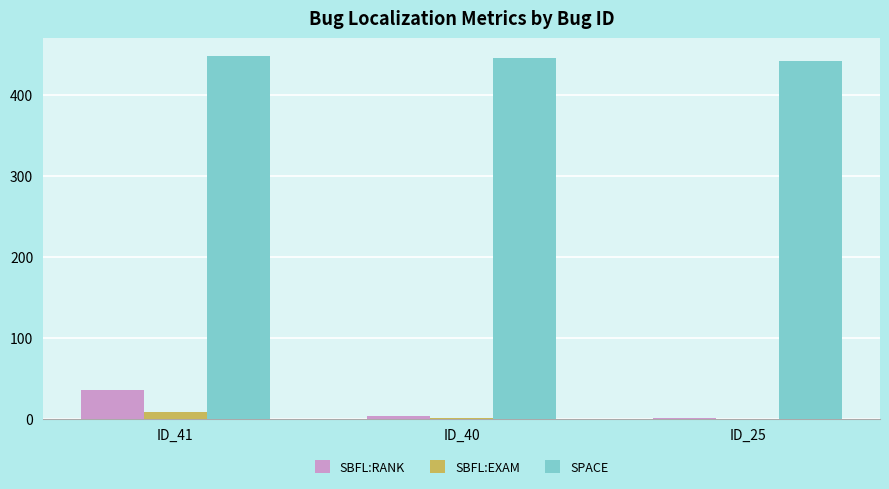

The SPACE series shows 448.0 at ID_41. True or false?

True